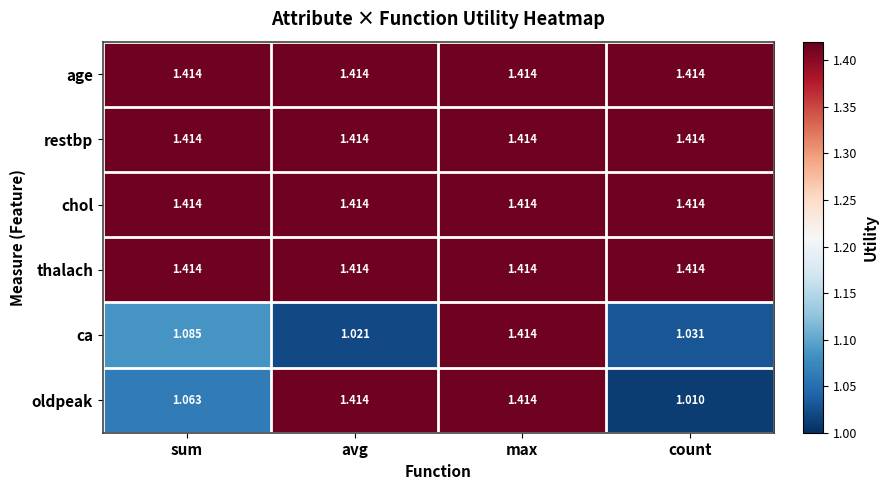

Which label corresponds to the smallest value in the chart?

count